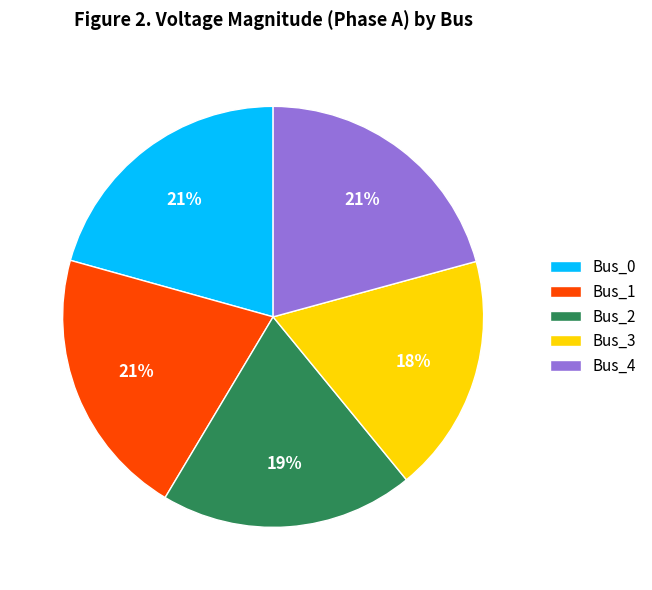

Does any single category account for the majority?

No